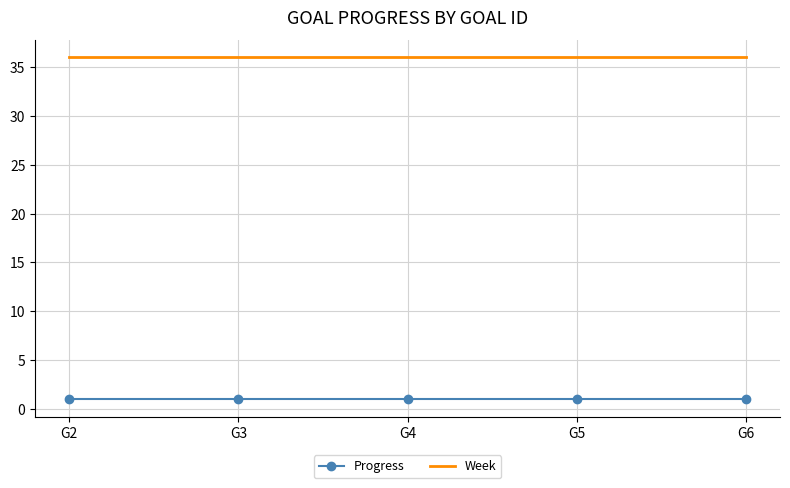

Reading right to left, what are all the values shown in this chart?

Progress: G6=1.0	G5=1.0	G4=1.0	G3=1.0	G2=1.0
Week: G6=36.0	G5=36.0	G4=36.0	G3=36.0	G2=36.0